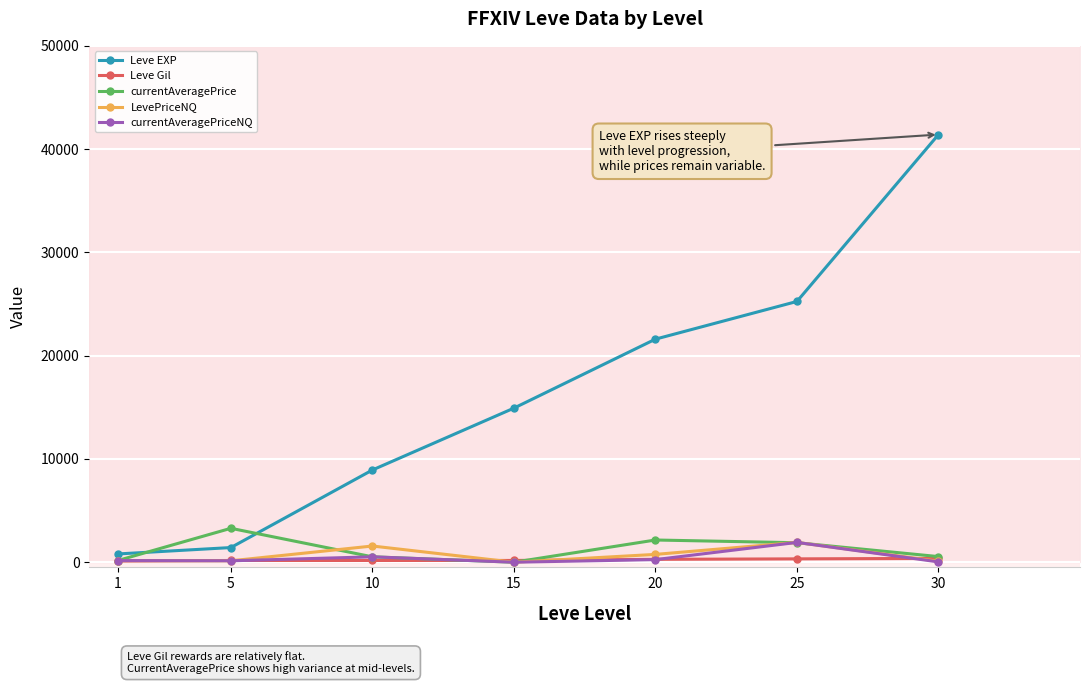

Rank the categories by LevePriceNQ value from highest to lowest.

25, 10, 20, 1, 5, 30, 15